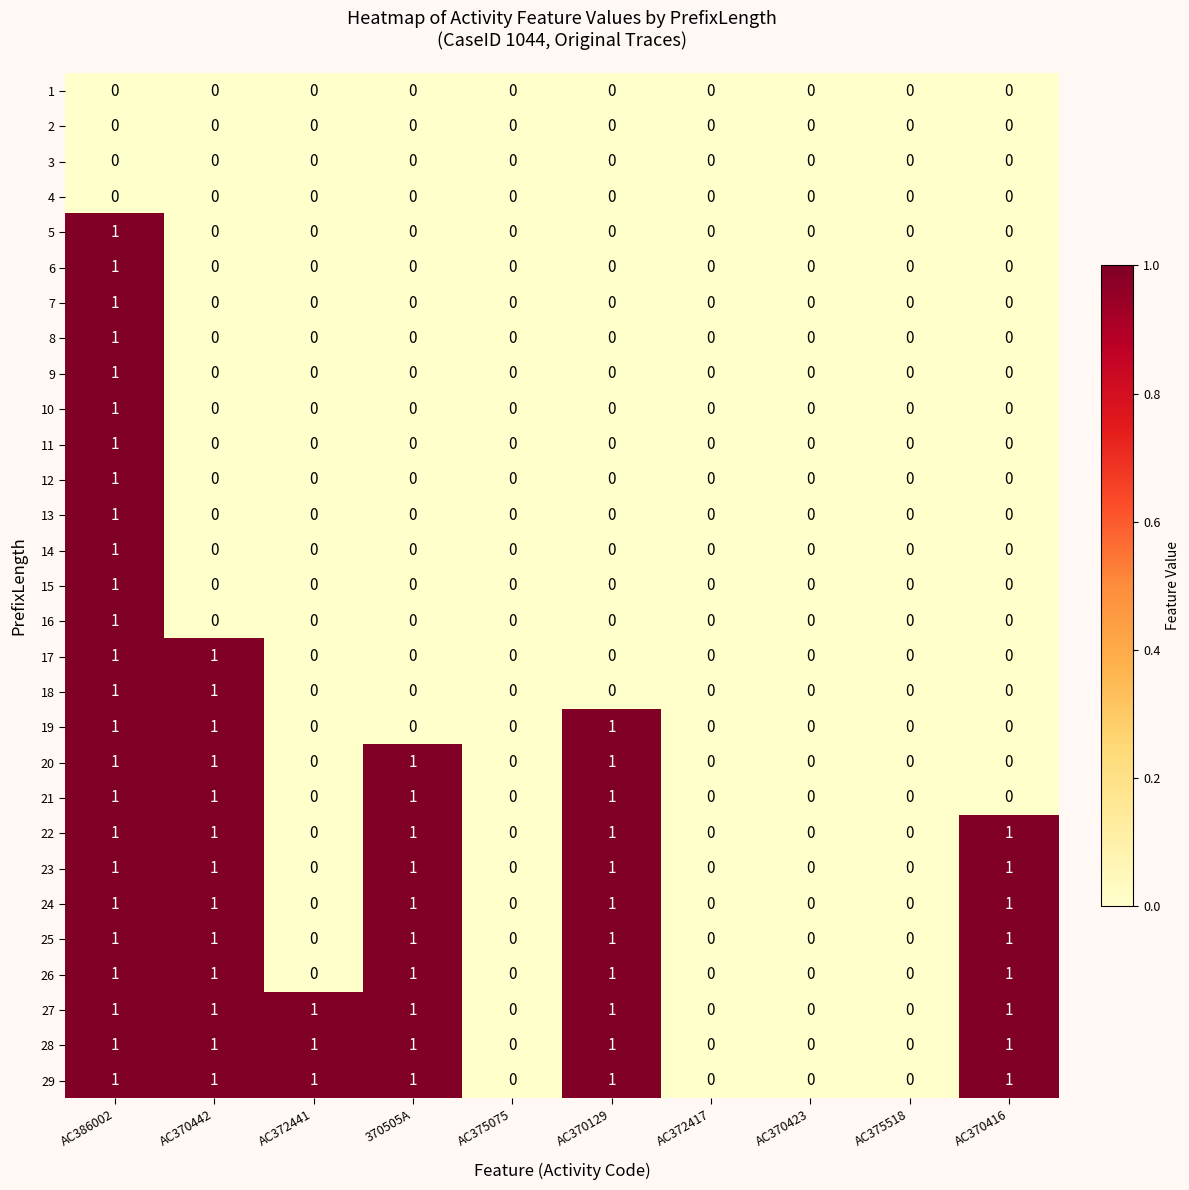

At which category is the sum across all series the highest?

AC386002